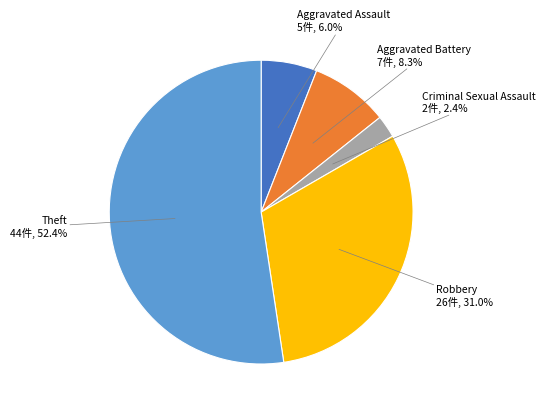

What is the ratio of the value at Aggravated Assault to the value at Robbery?

0.2